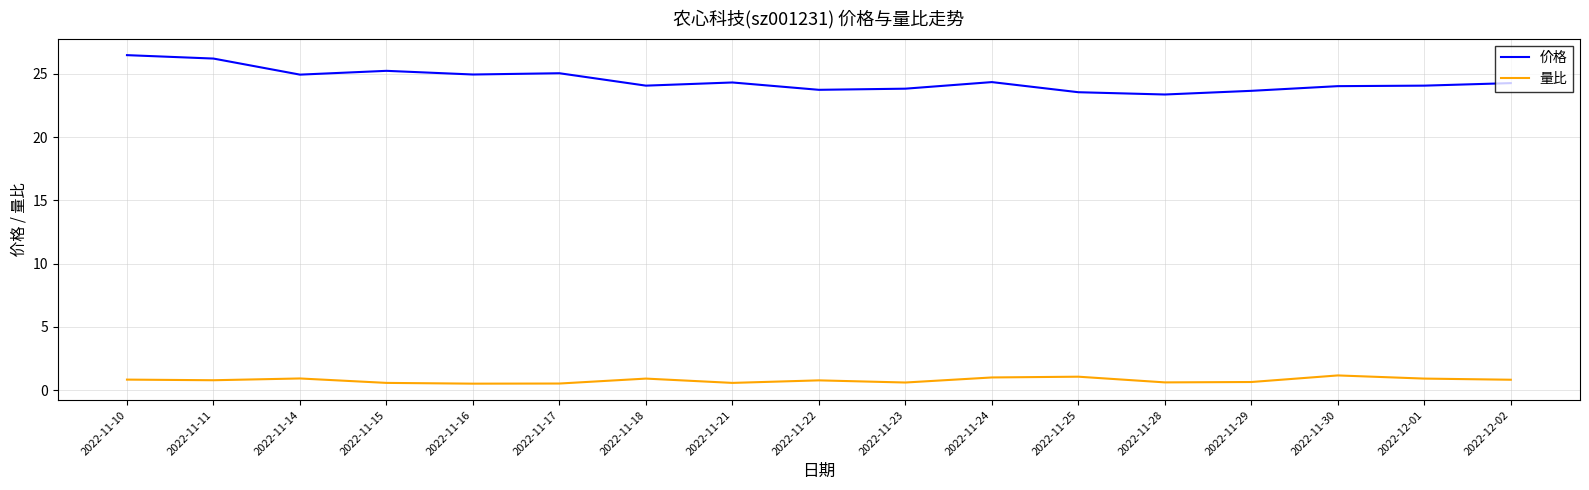

What is the sum of the 量比 values at 2022-11-11 and 2022-11-21?

1.4